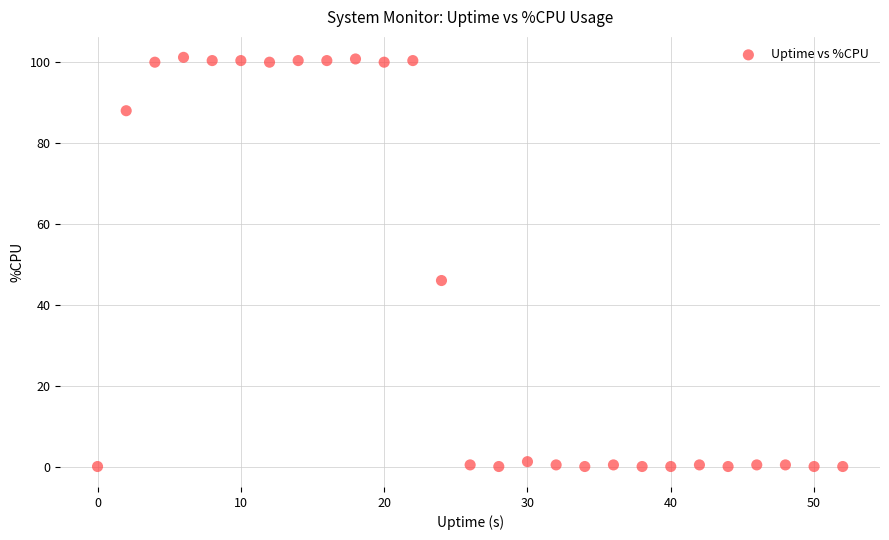

What is the range of X values (max minus min)?

52.0